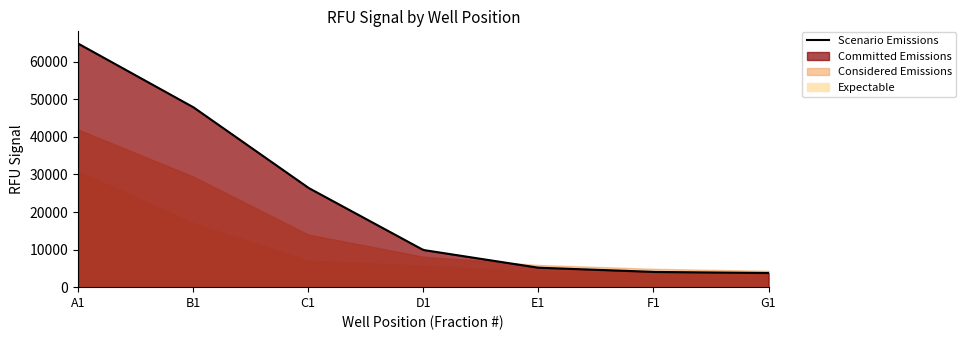

What value does the Considered Emissions series have at C1?

14001